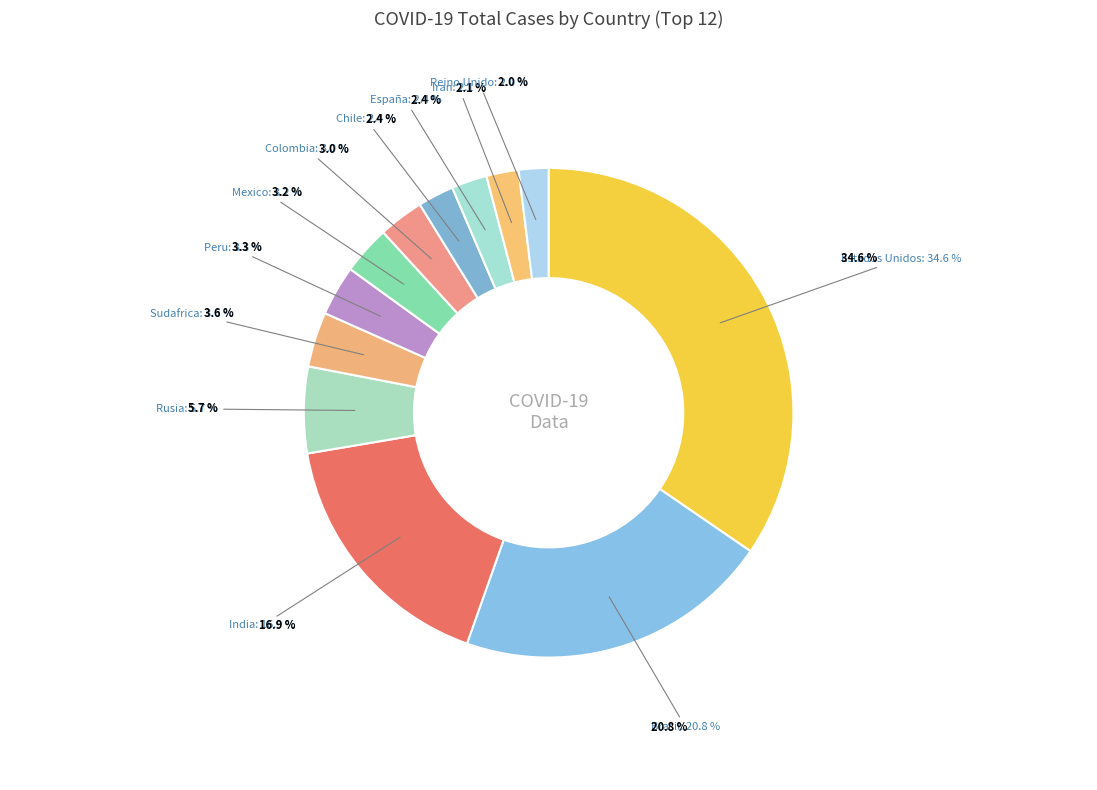

Which category has the biggest portion of the pie?

Estados Unidos